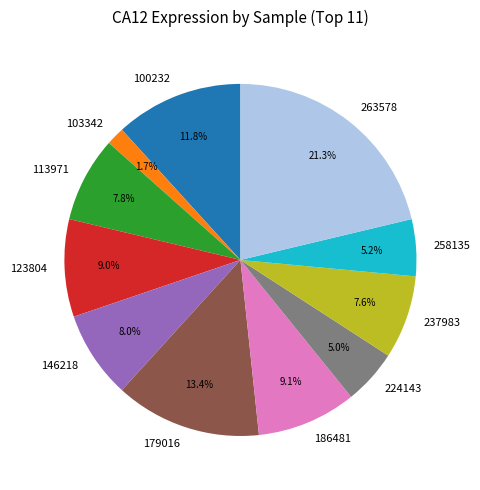

What is the largest slice in the pie chart?

263578